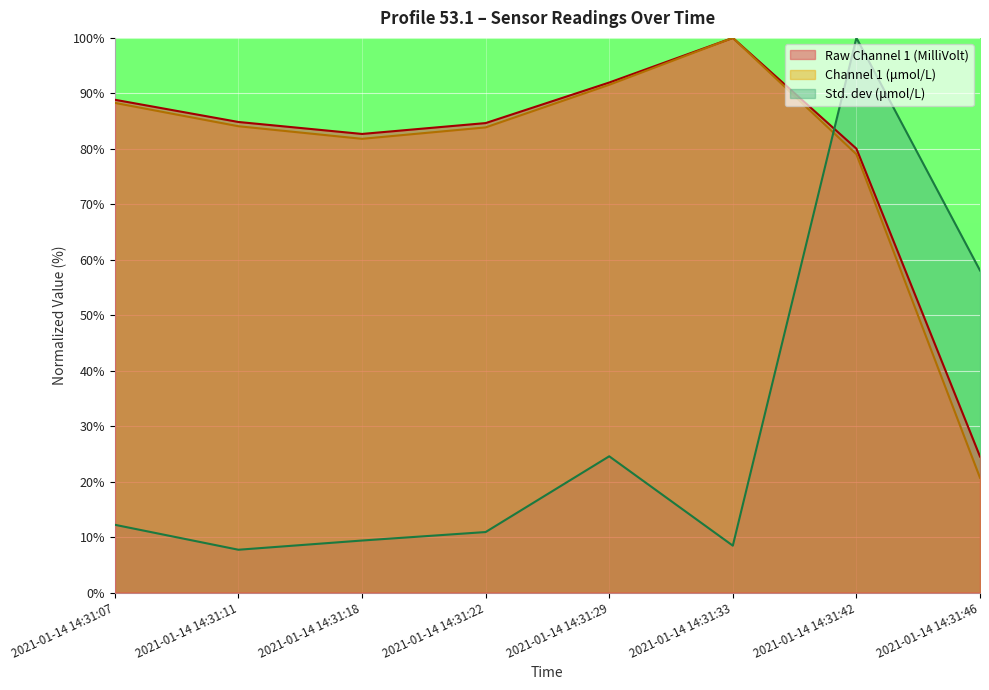

At how many categories does at least one series exceed 45?

8